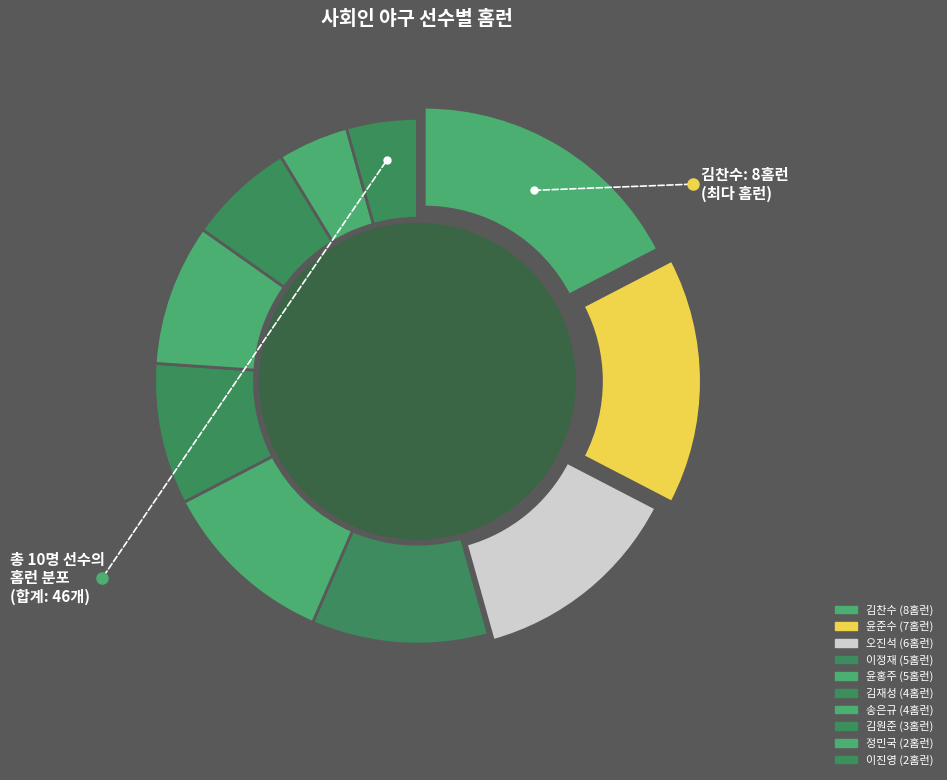

To the nearest percent, what is the combined percentage of 송은규 and 김찬수?

26%